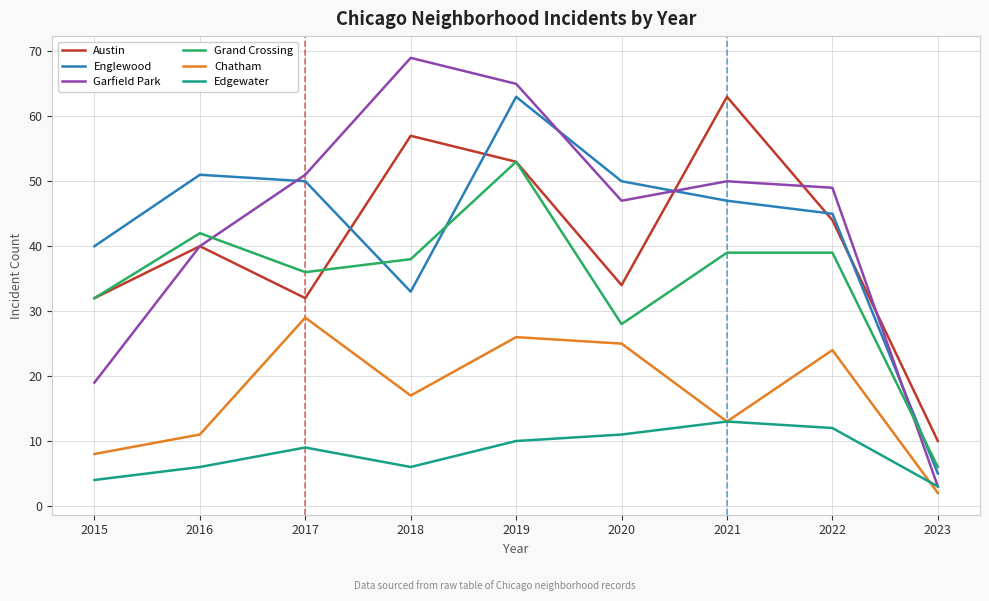

Which category has the lowest value in the Garfield Park series?

2023